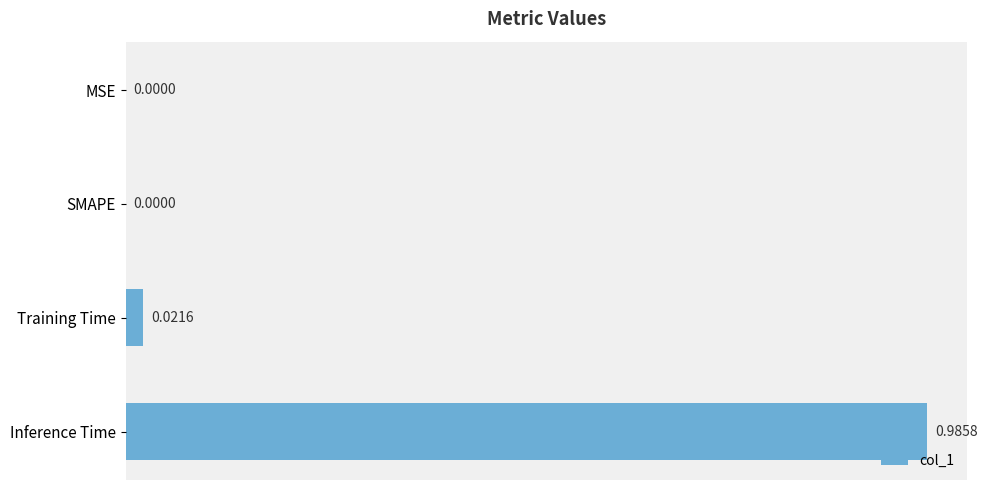

At which category does the chart reach its peak across all series?

Inference Time